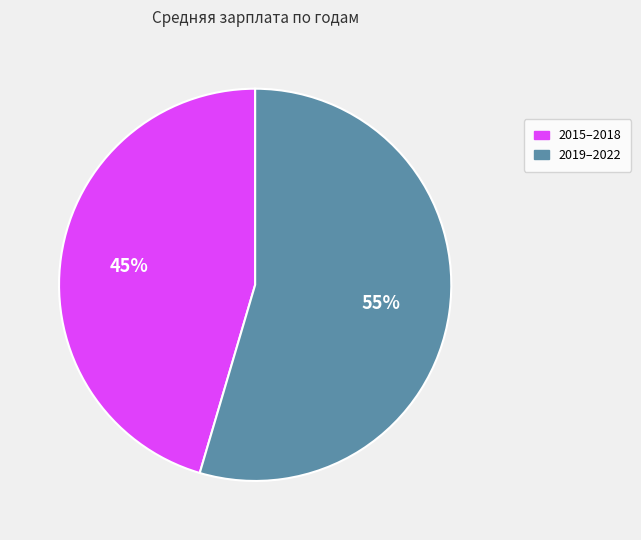

Does any single category account for the majority?

Yes